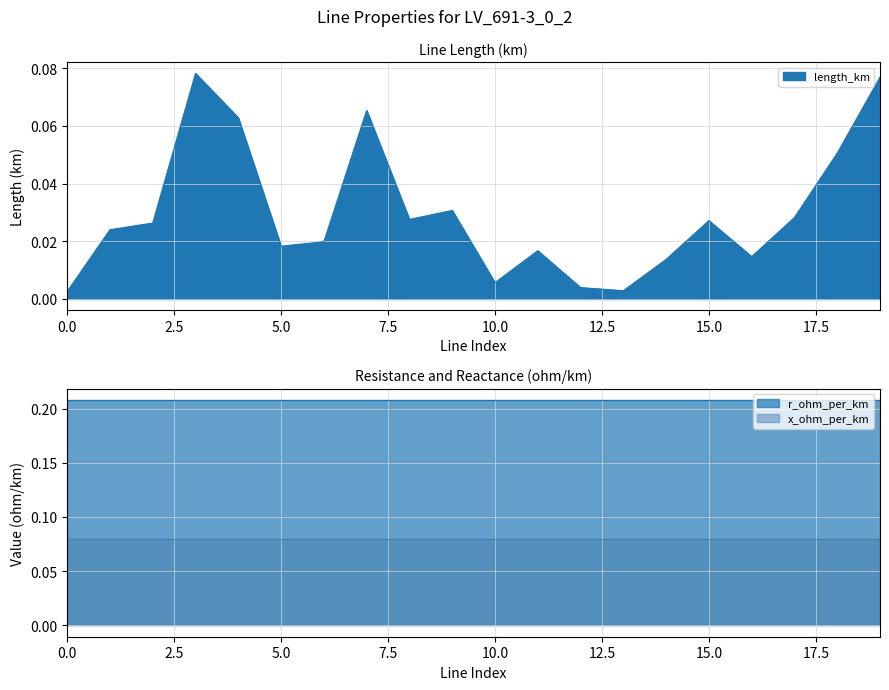

At which category is the sum across all series the highest?

3